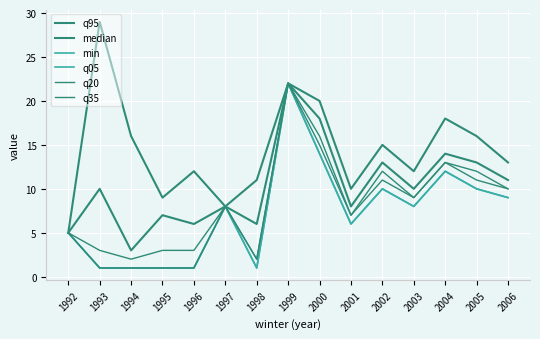

What is the average value of the q05 series?

7